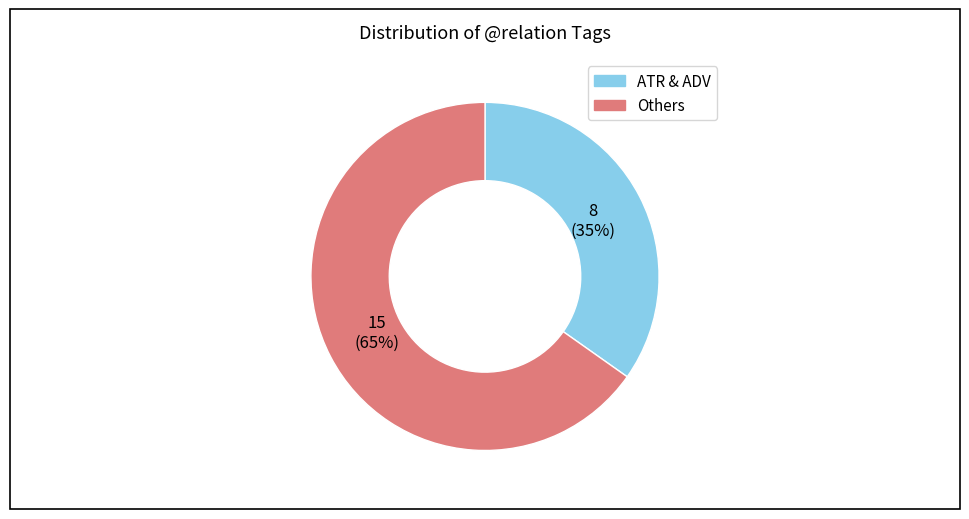

Is there any slice that represents more than half of the pie?

Yes